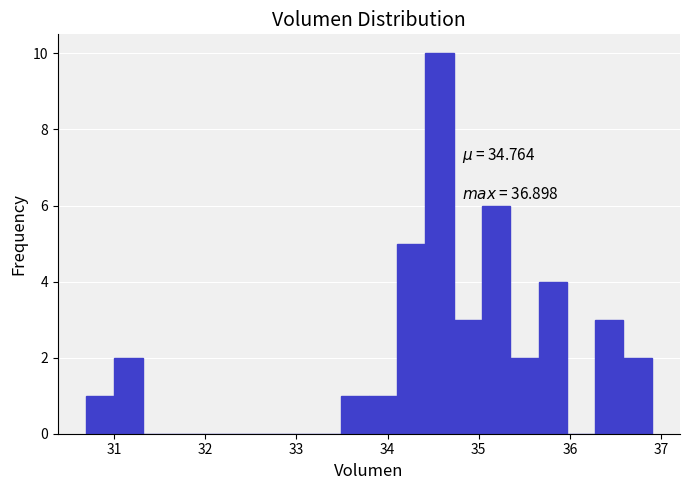

Read against the x-axis, roughly where is the centre of the tallest bar?

34.6